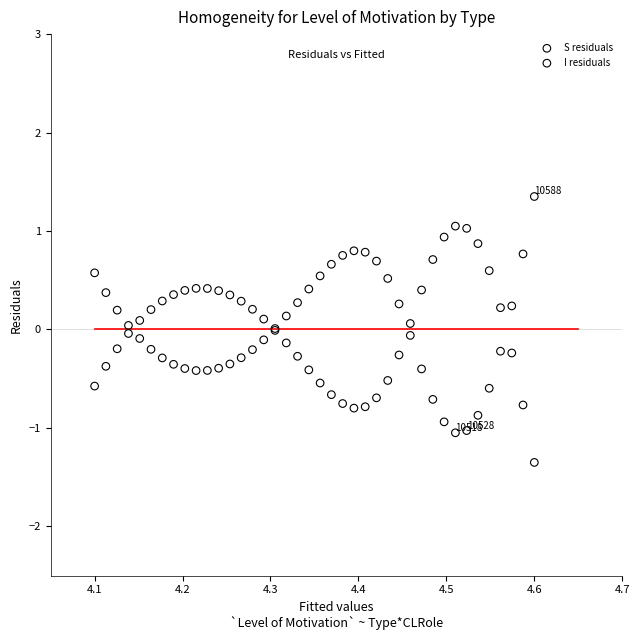

What is the X range (max minus min) for the scatter plot?

0.5